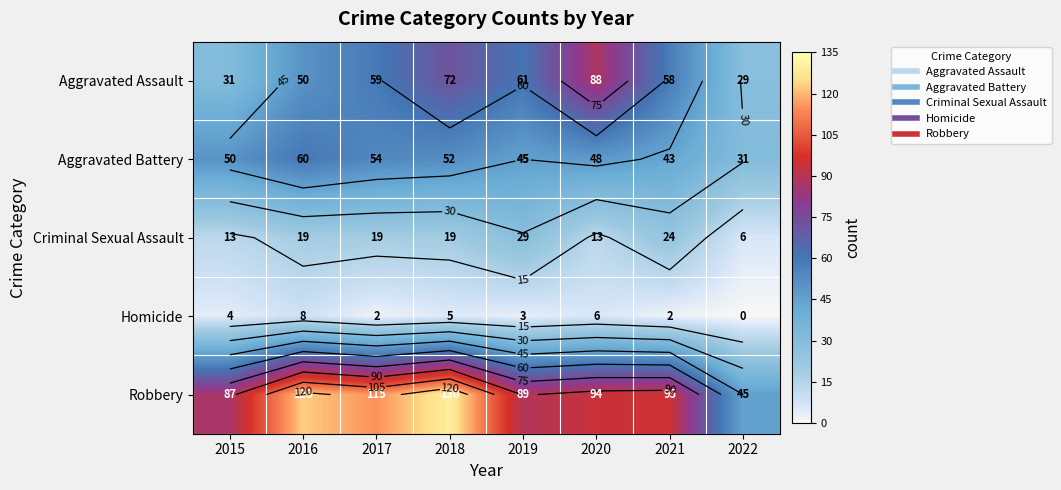

At which category is the sum across all series the highest?

2018